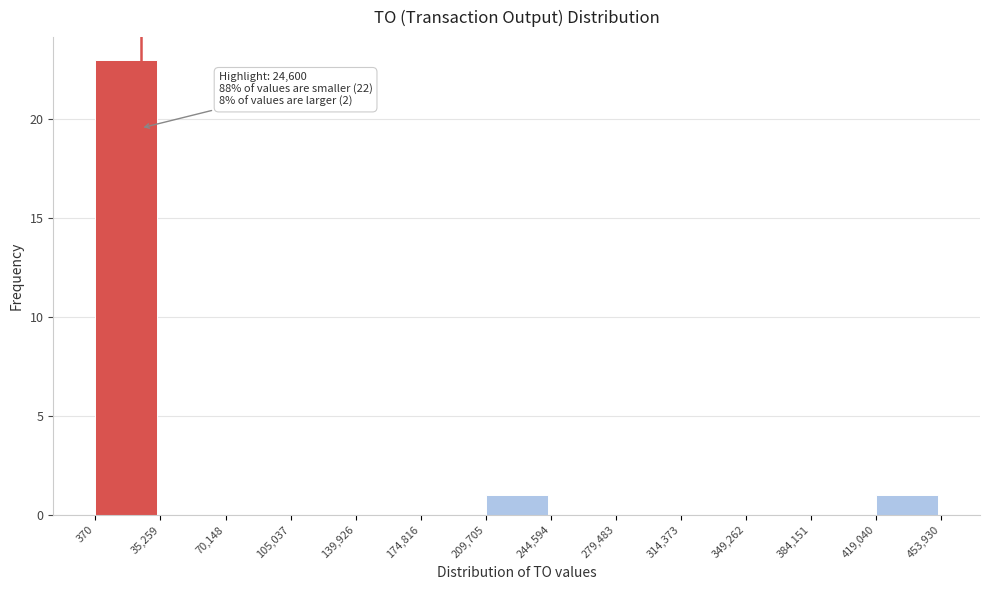

Which range on the x-axis has the tallest bar?

370 to 35,259